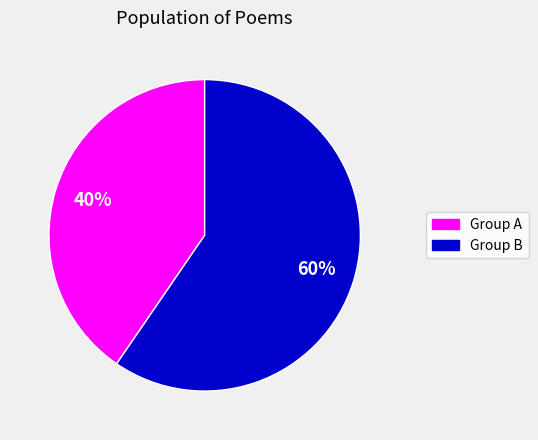

To the nearest percent, what is the average slice percentage?

50%